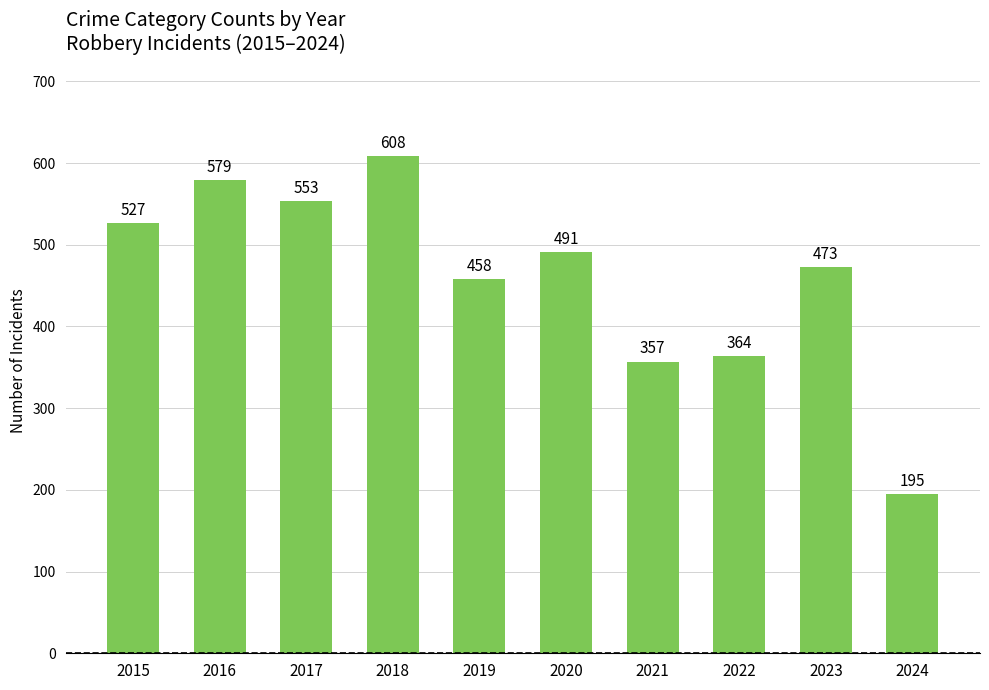

Where does the data first go above 491?

2015